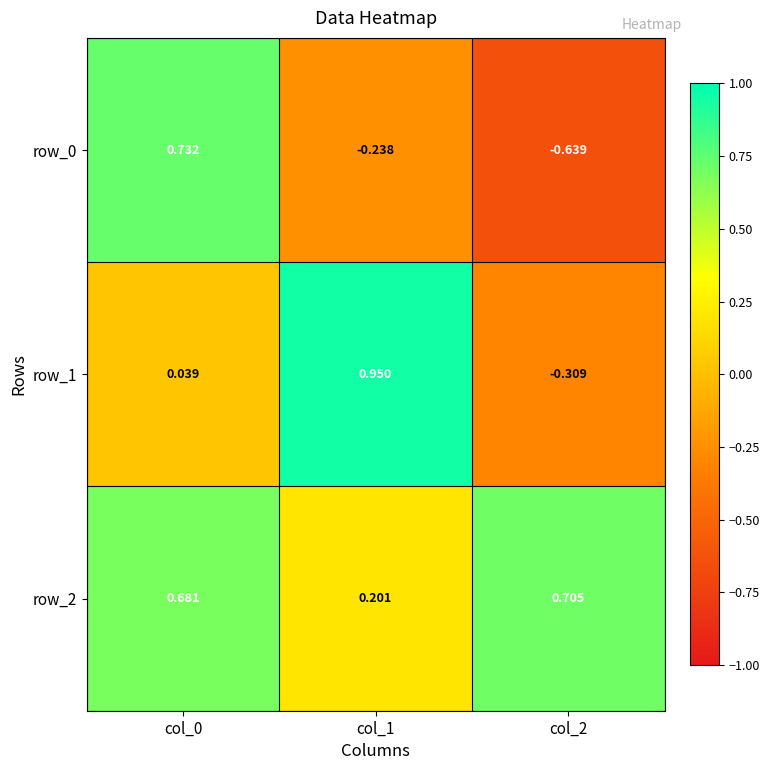

How many data points in row_1 are above 0?

2